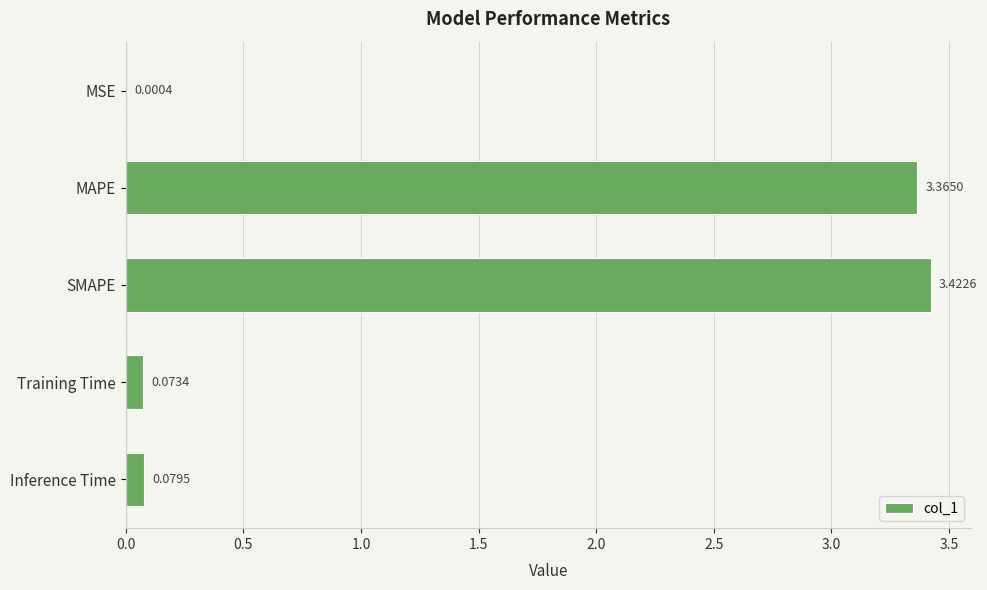

Does the chart contain stacked bars?

No